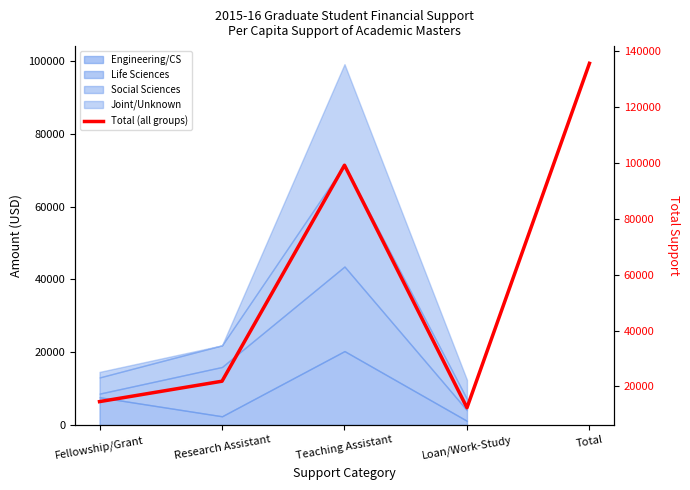

Where is the data nearest to the value 73963?

Teaching Assistant